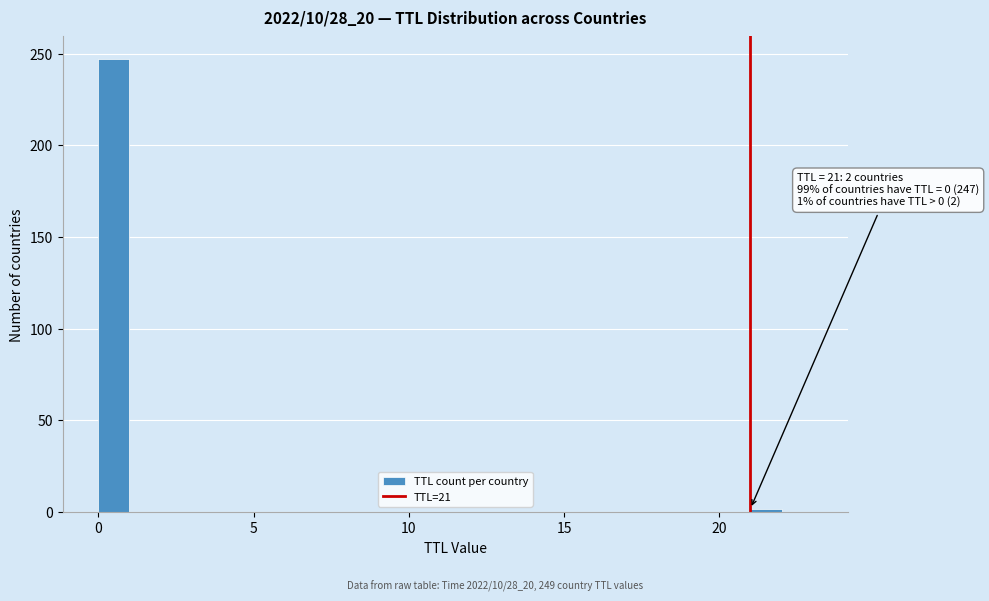

Around what value on the x-axis is the tallest bar? Give the approximate position of its centre, as read against the axis.

0.5